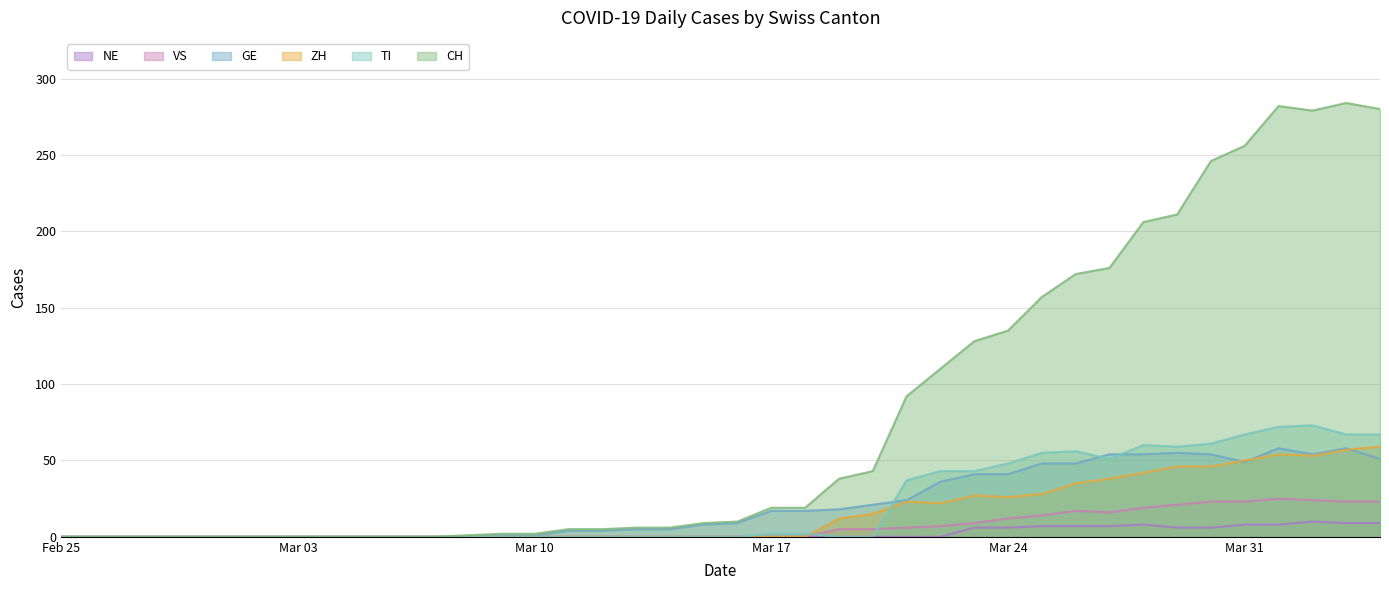

Is it true that NE equals 8 at Mar 31?

True